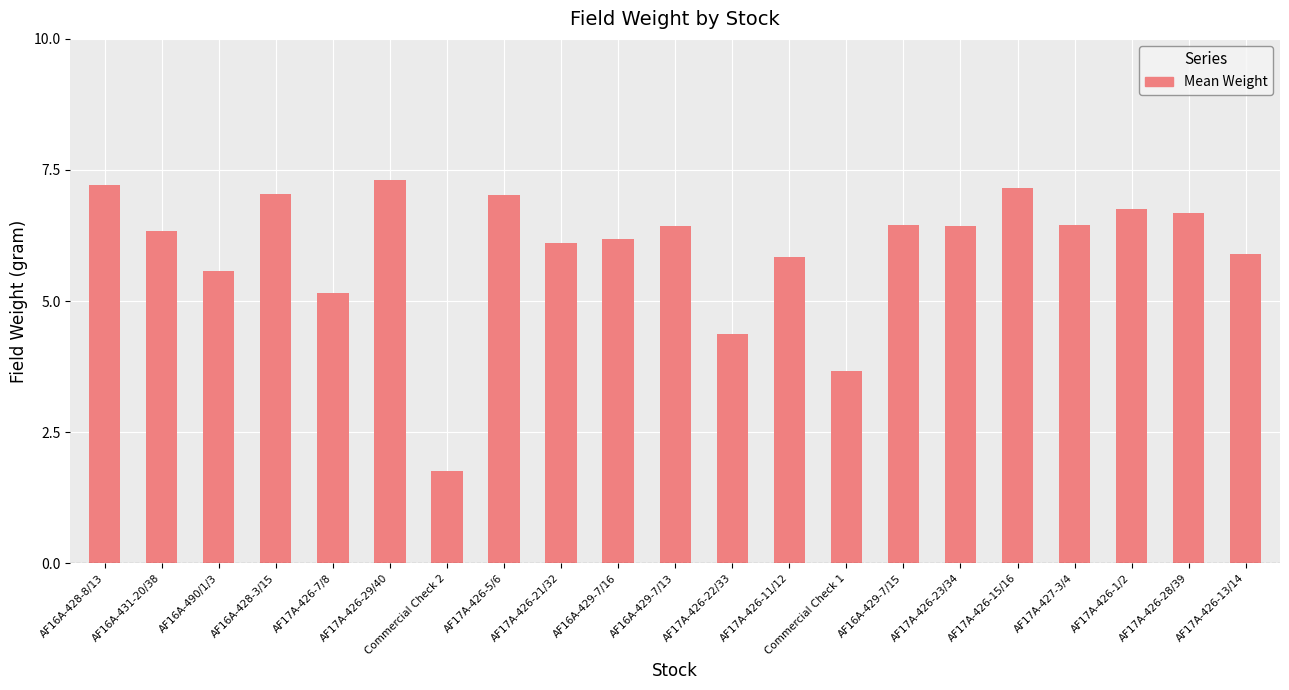

What value does the data have at Commercial Check 2?

1.8